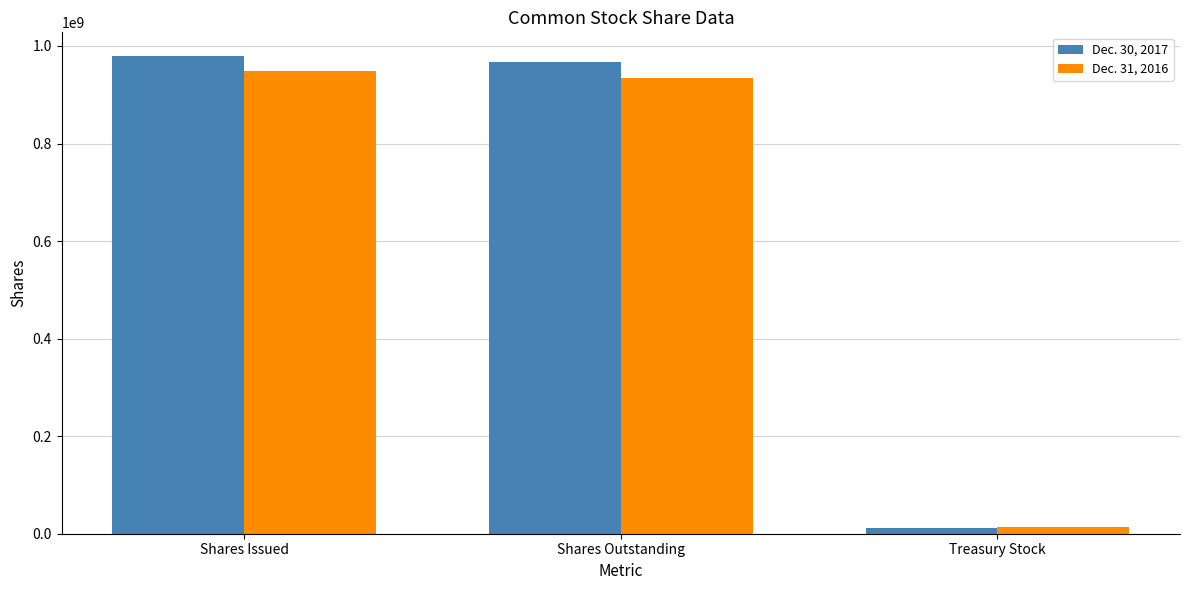

At which category is the sum across all series the highest?

Shares Issued